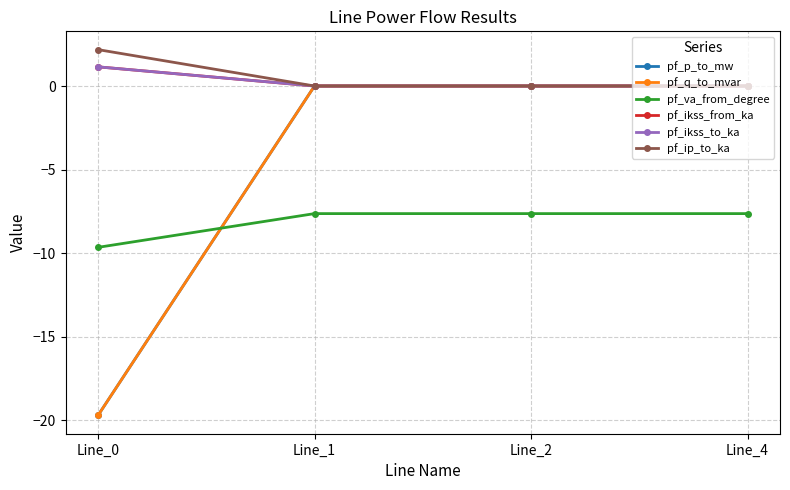

Which category has the highest value in the pf_ip_to_ka series?

Line_0